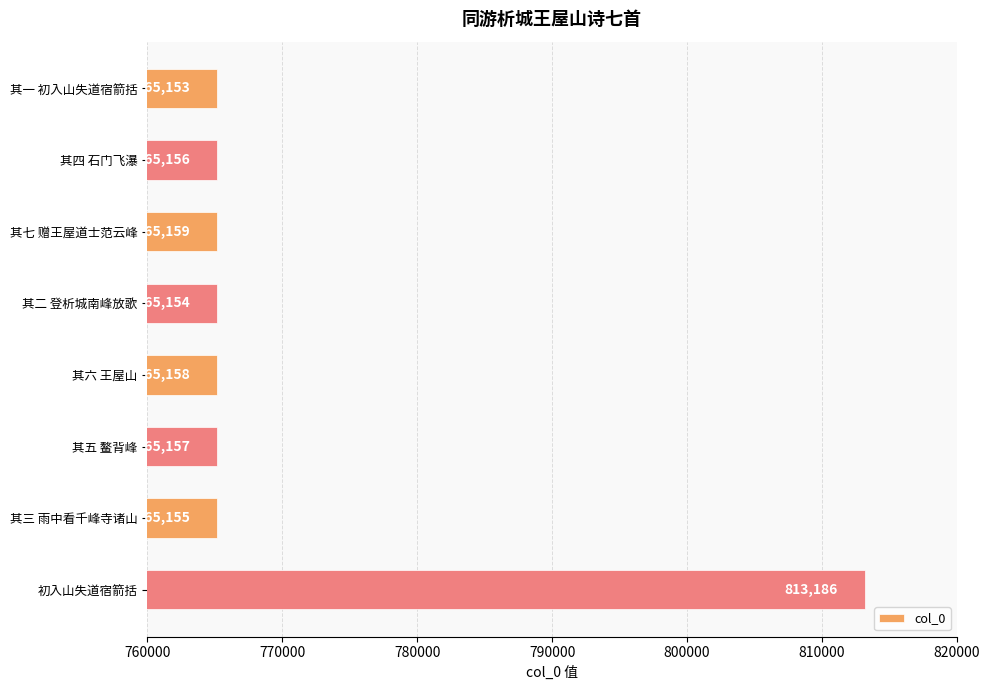

At which label is the value closest to 789169?

其七 赠王屋道士范云峰